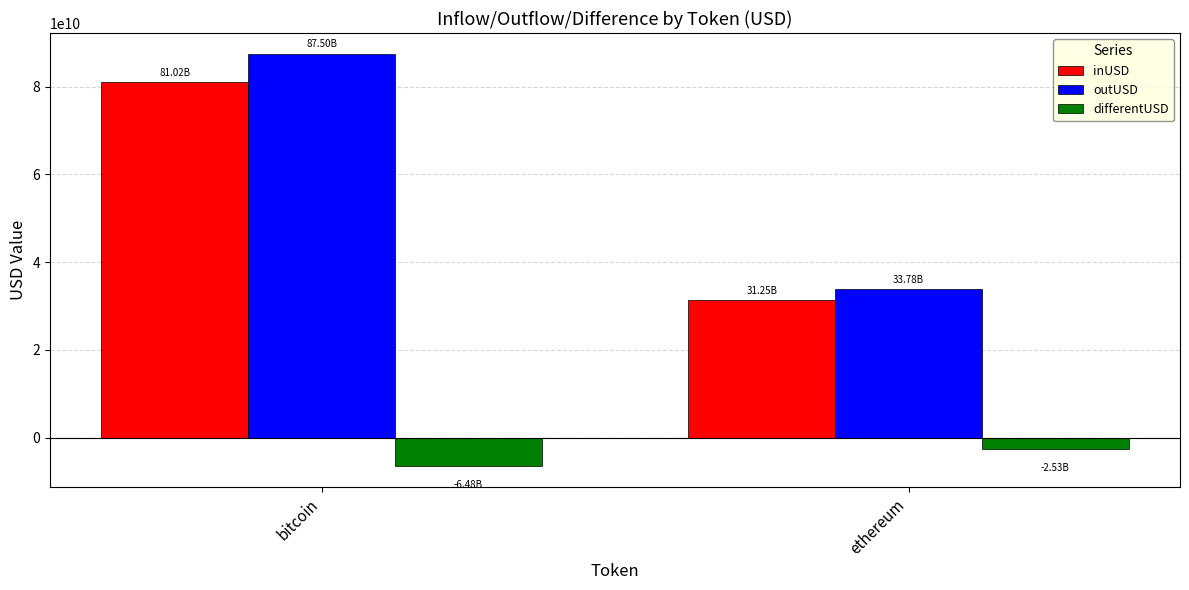

What is the sum of the outUSD values at ethereum and bitcoin?

121277365081.8